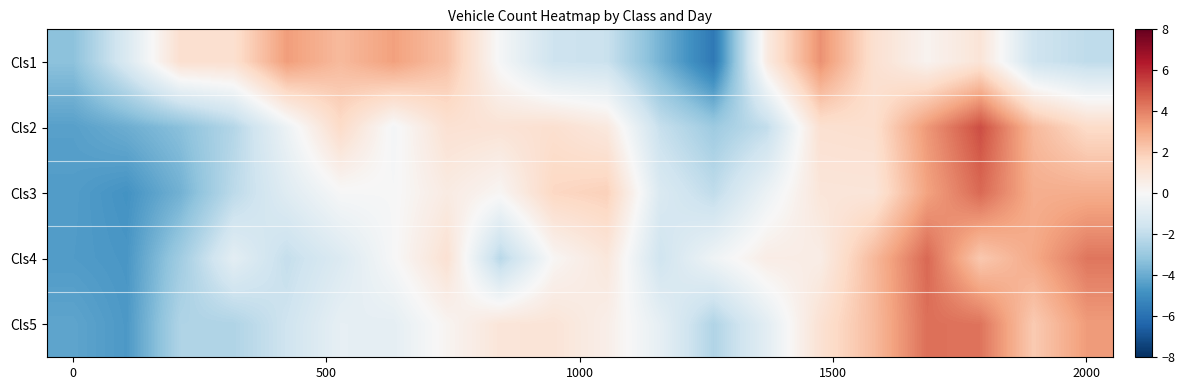

Reading right to left, transcribe all the data shown in this chart.

Cls1: -2.0	-1.6	1.0	0.3	1.3	3.6	0.7	-5.7	-3.7	-1.8	-1.6	-0.1	2.4	3.3	2.6	3.3	1.3	1.3	-1.2	-3.3
Cls2: 1.5	2.6	5.2	3.5	1.3	1.2	-1.9	-2.9	-1.8	0.8	1.3	1.1	1.2	-0.2	1.5	-0.4	-2.3	-3.3	-3.9	-4.4
Cls3: 2.9	2.9	4.5	3.2	1.0	0.9	-0.5	-2.0	-1.2	1.9	1.7	0.1	0.7	-0.0	-0.0	-1.0	-2.1	-3.8	-4.8	-4.5
Cls4: 4.3	3.0	2.1	4.6	2.6	0.6	0.6	-0.3	-1.6	0.9	0.1	-2.2	1.2	-0.0	-1.1	-1.9	-0.8	-2.8	-4.7	-4.5
Cls5: 3.4	2.1	4.3	4.4	2.5	1.2	-0.8	-2.4	-0.7	0.5	1.0	1.0	0.2	-0.7	-0.7	-1.6	-2.4	-2.4	-4.6	-4.2